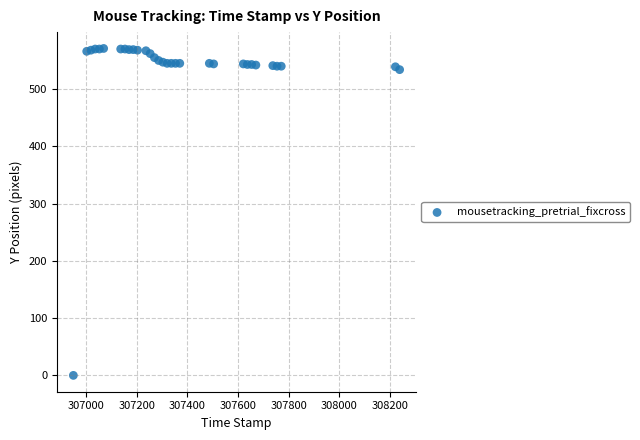

What is the range of Y values (max minus min)?

571